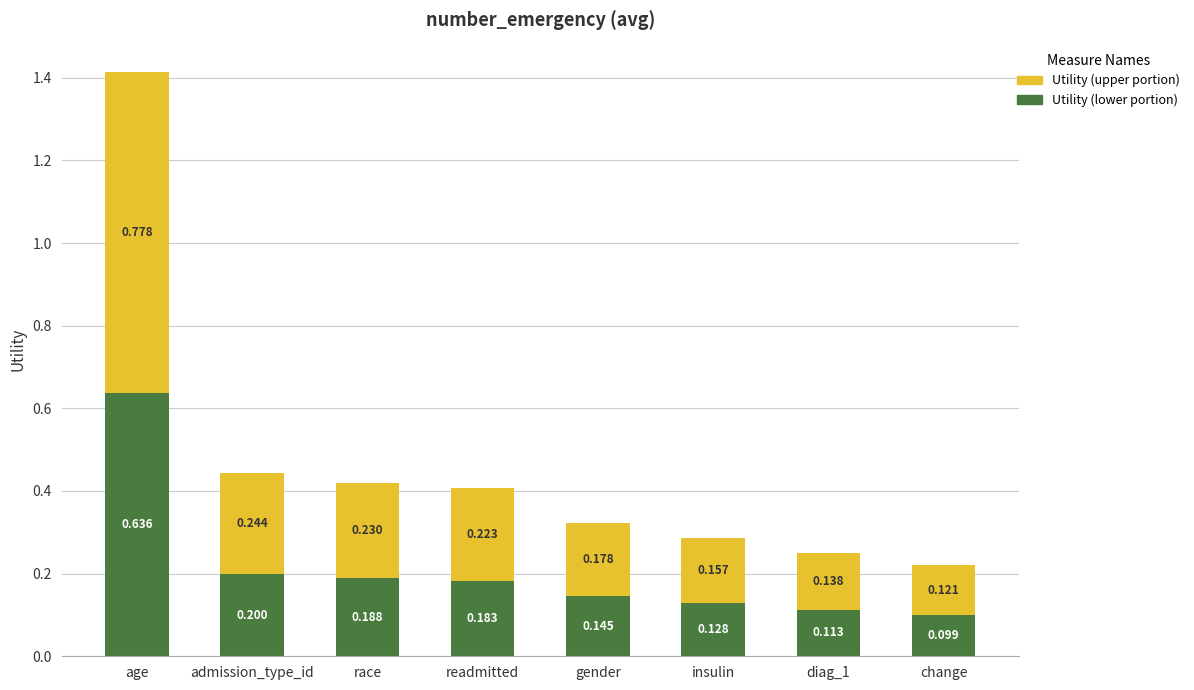

True or false: Utility (lower portion) has a value of 0.2 at readmitted.

True